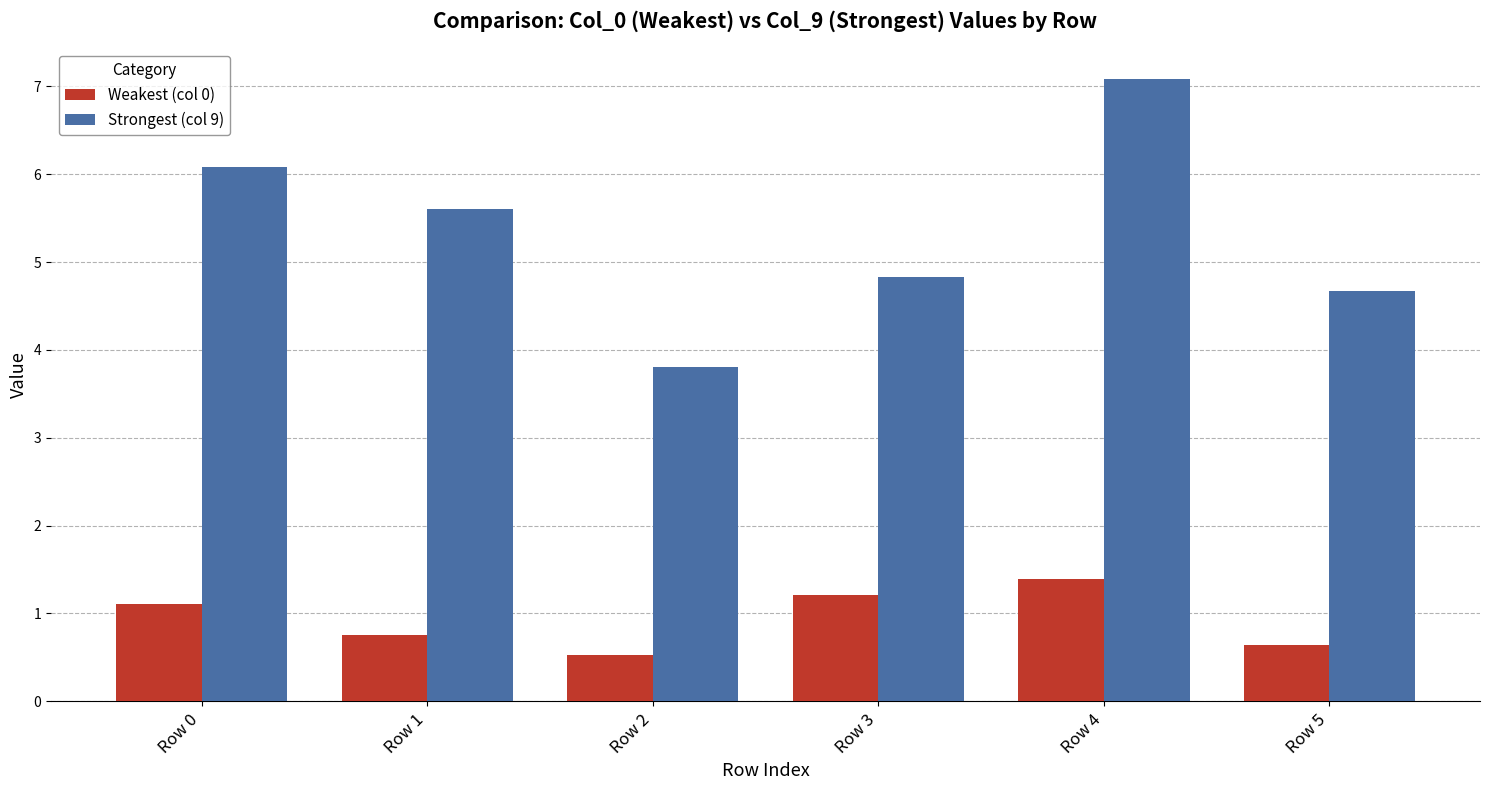

The Weakest (col 0) series shows 1.1 at Row 0. True or false?

True